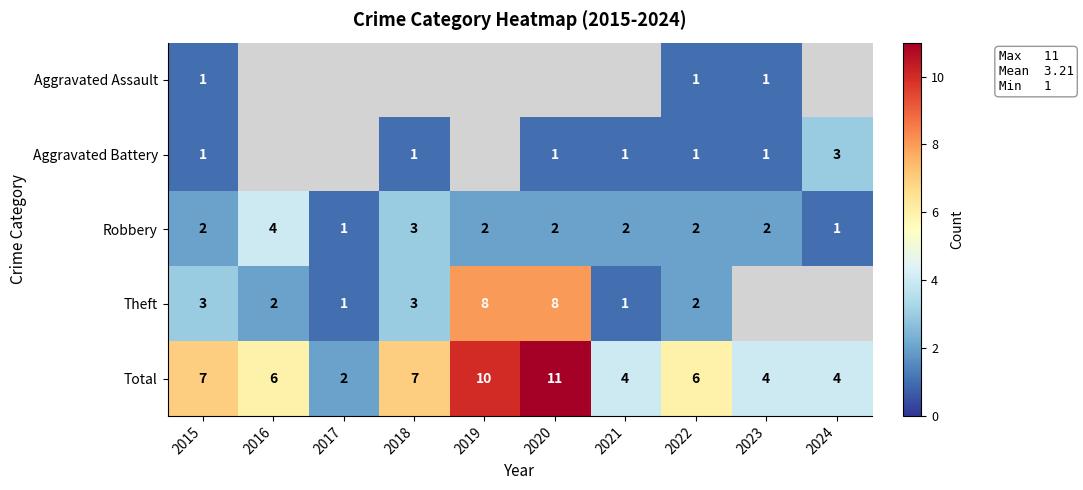

Is the value of Total at 2021 greater than the value of Robbery at 2017?

Yes